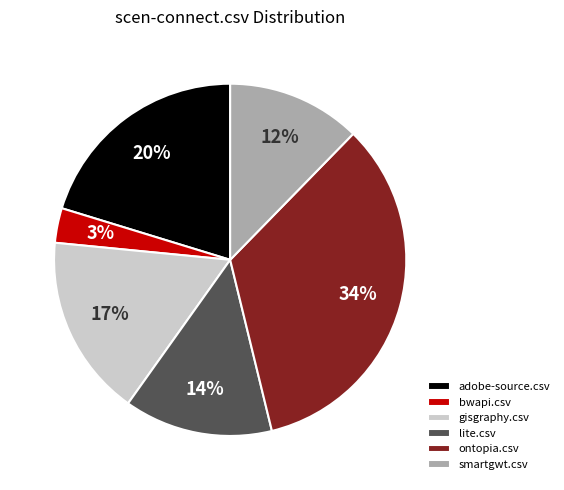

Which category has the smallest portion of the pie?

bwapi.csv